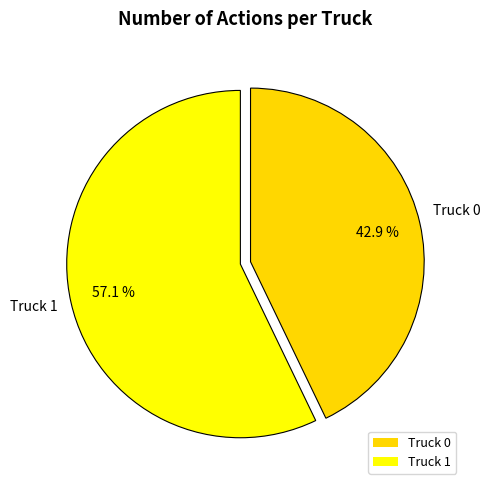

Does any single category account for the majority?

Yes